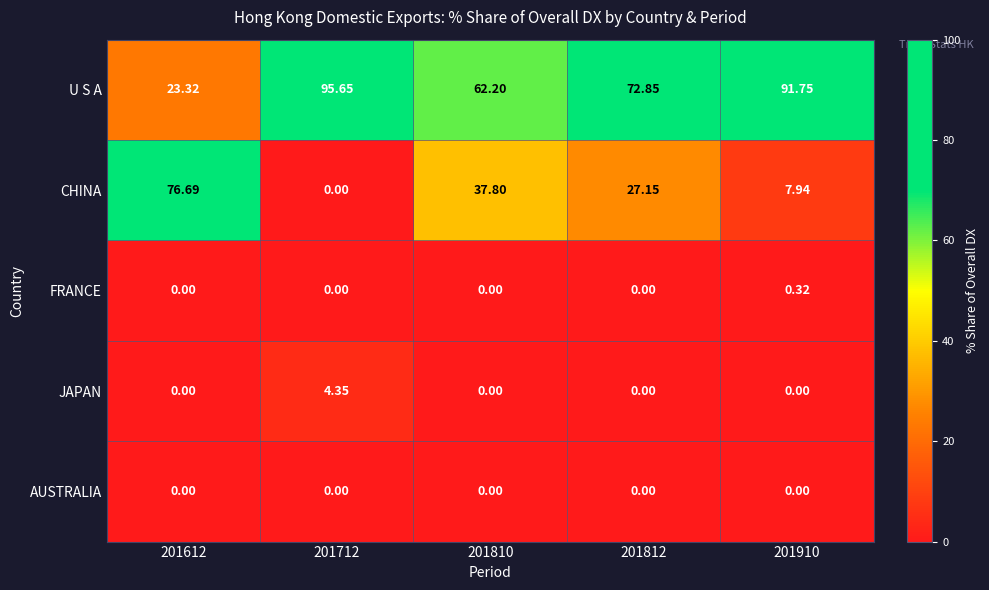

Is the value of JAPAN at 201812 greater than the value of U S A at 201810?

No